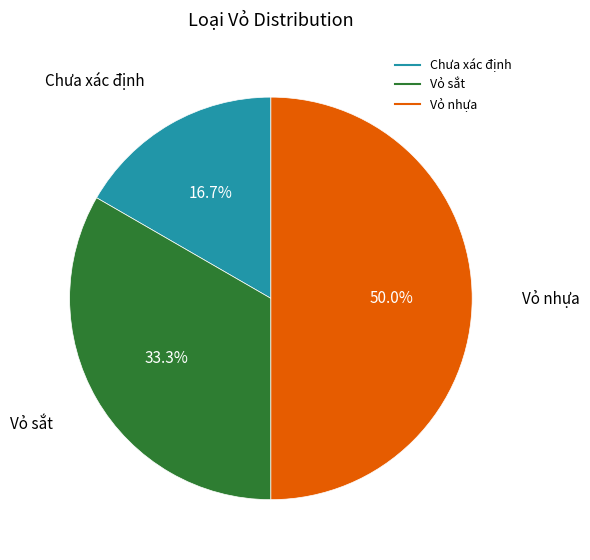

Rank the categories by value from lowest to highest.

Chưa xác định, Vỏ sắt, Vỏ nhựa